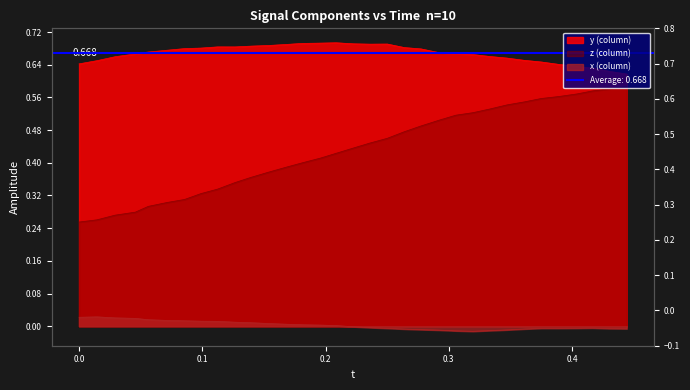

What is the lowest value of the y (column) series?

0.6